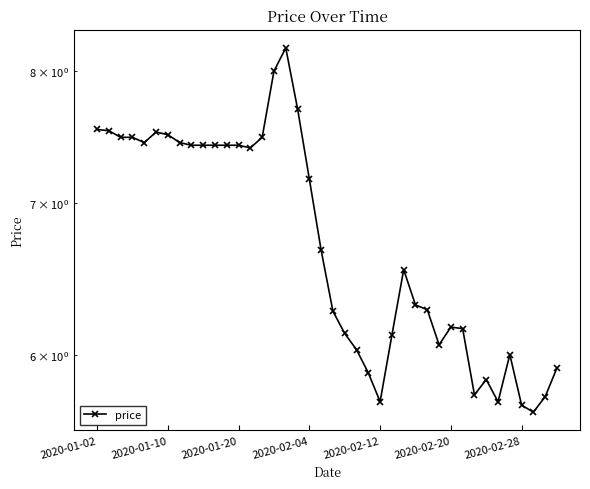

Is it true that the value at 25 is 6.1?

True